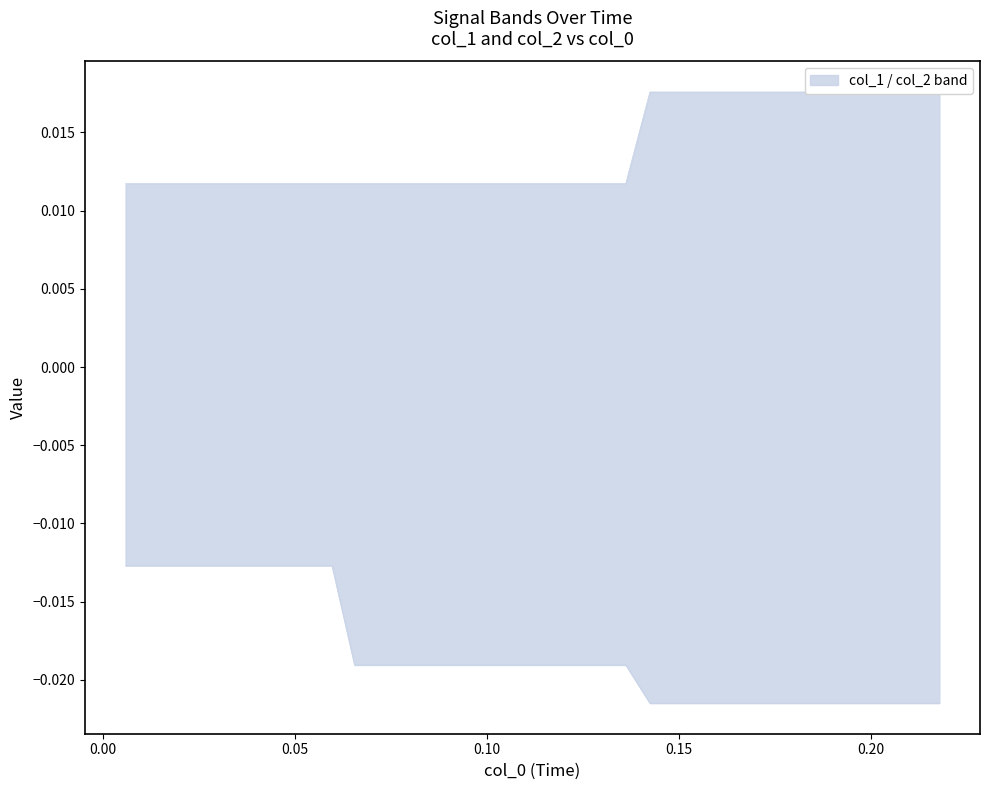

Rank the series by their average value, from lowest to highest.

col_2, col_1